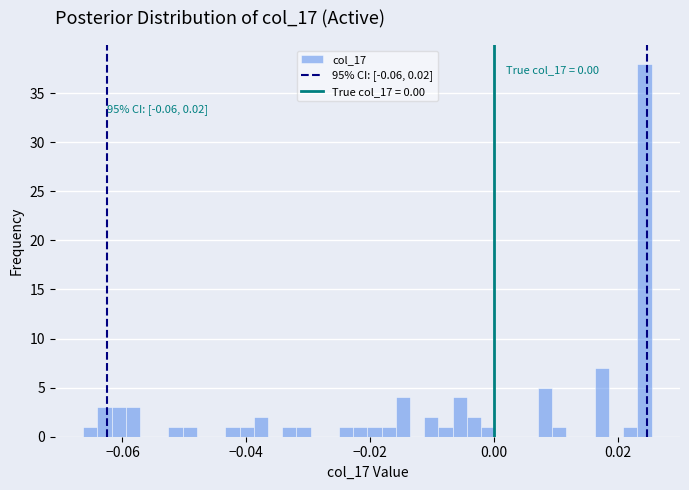

Read against the x-axis, roughly where is the centre of the tallest bar?

0.024